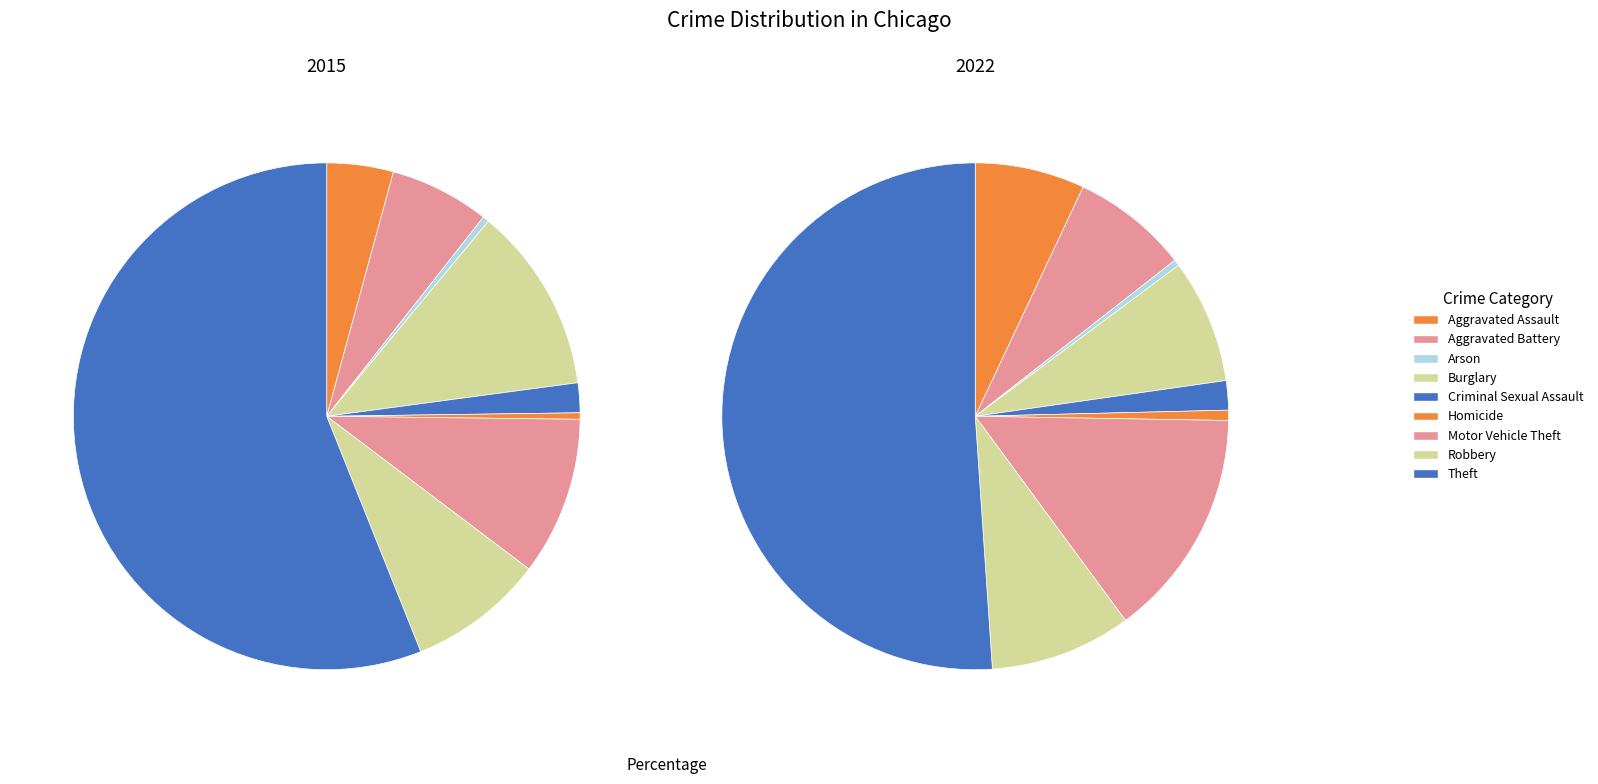

Count the number of slices in the pie.

9